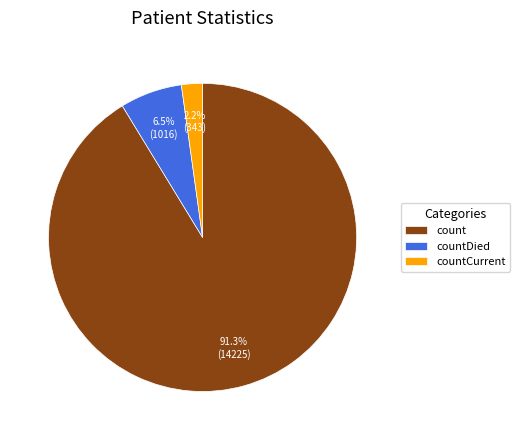

What is the smallest slice in the pie chart?

countCurrent